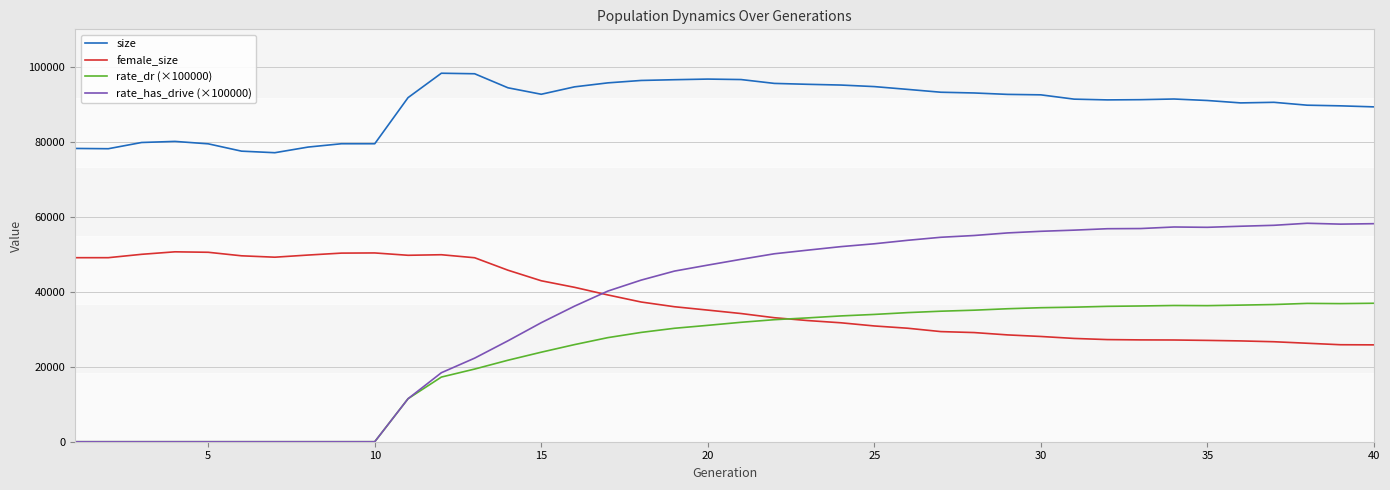

List the series in order of their peak value, lowest first.

rate_dr (×100000), female_size, rate_has_drive (×100000), size